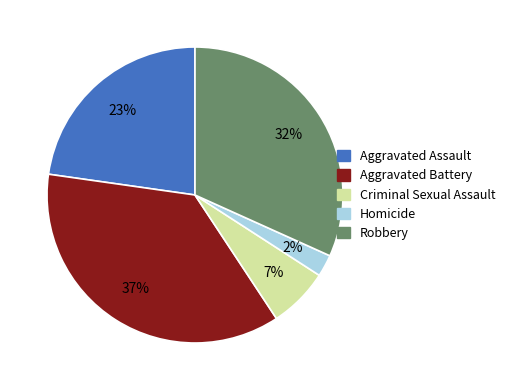

What is the ratio of the value at Aggravated Battery to the value at Robbery?

1.2